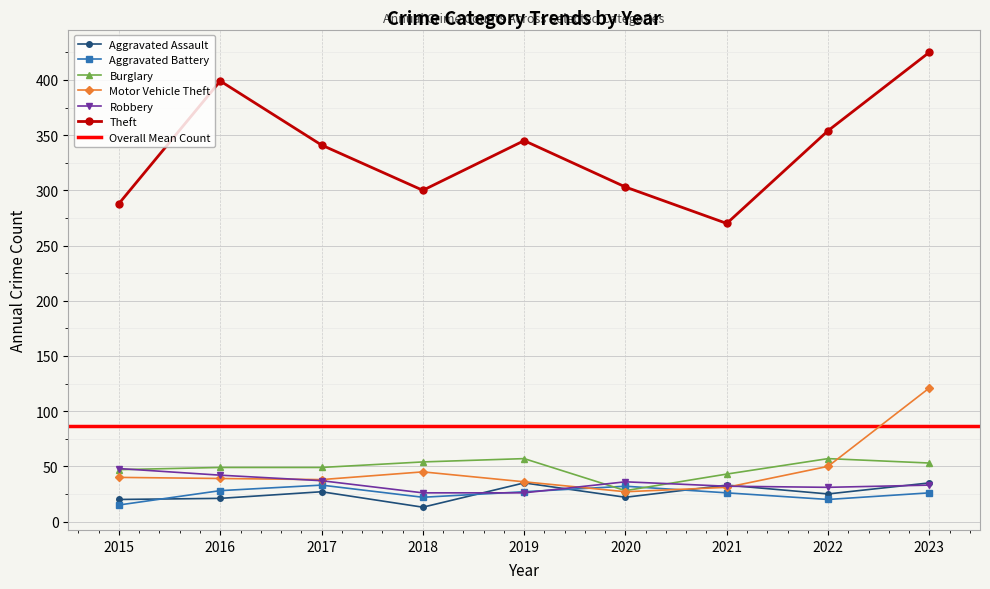

Is the value of Aggravated Assault at 2022 greater than the value of Robbery at 2021?

No